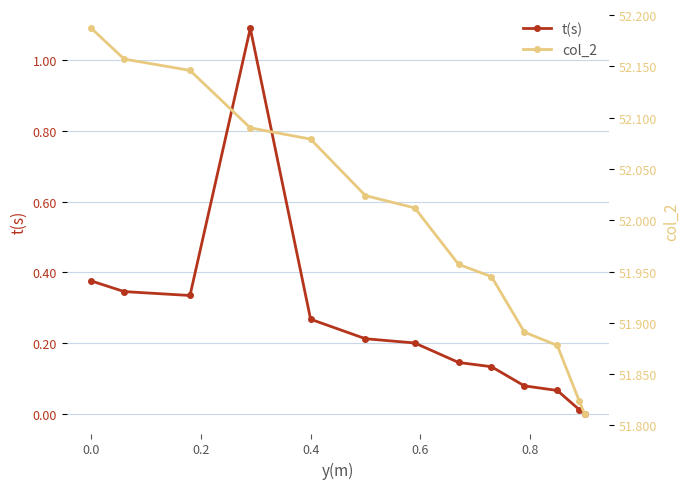

What are all the series names shown in the legend?

t(s), col_2